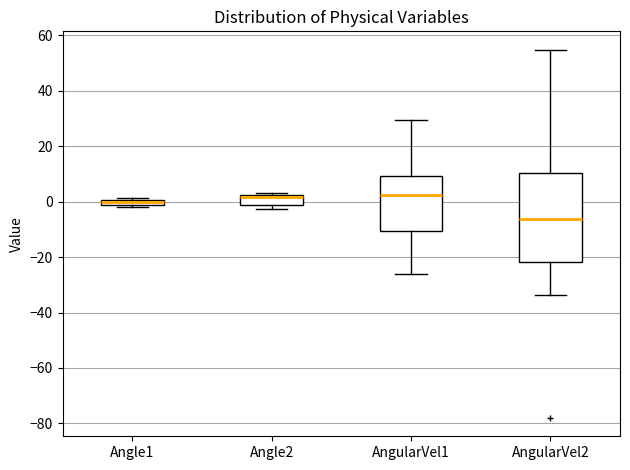

Which box is the tallest, from its lower edge to its upper edge?

AngularVel2